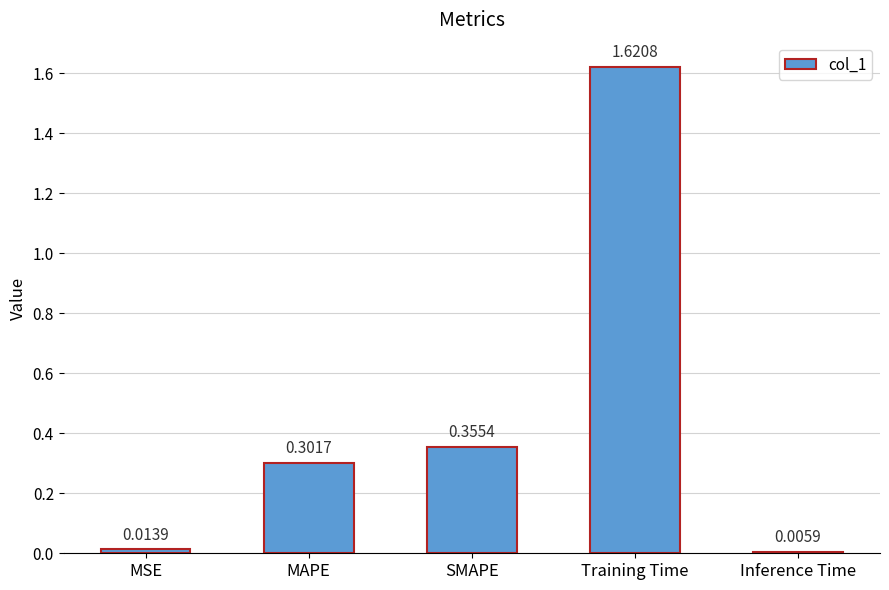

What is the sum of all values?

2.3